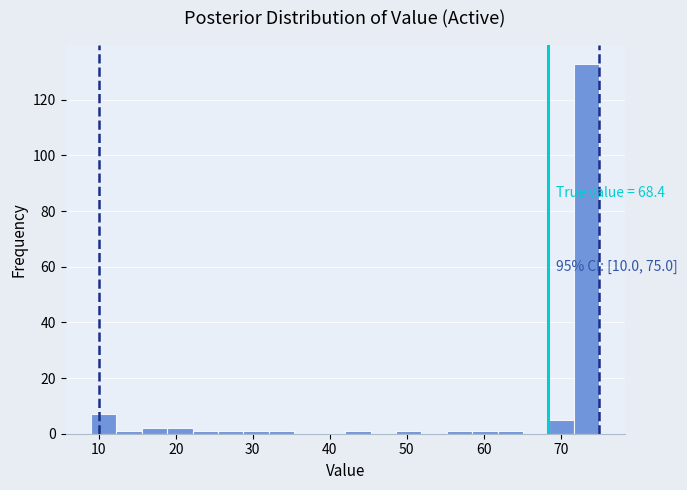

Around what value on the x-axis is the tallest bar? Give the approximate position of its centre, as read against the axis.

73